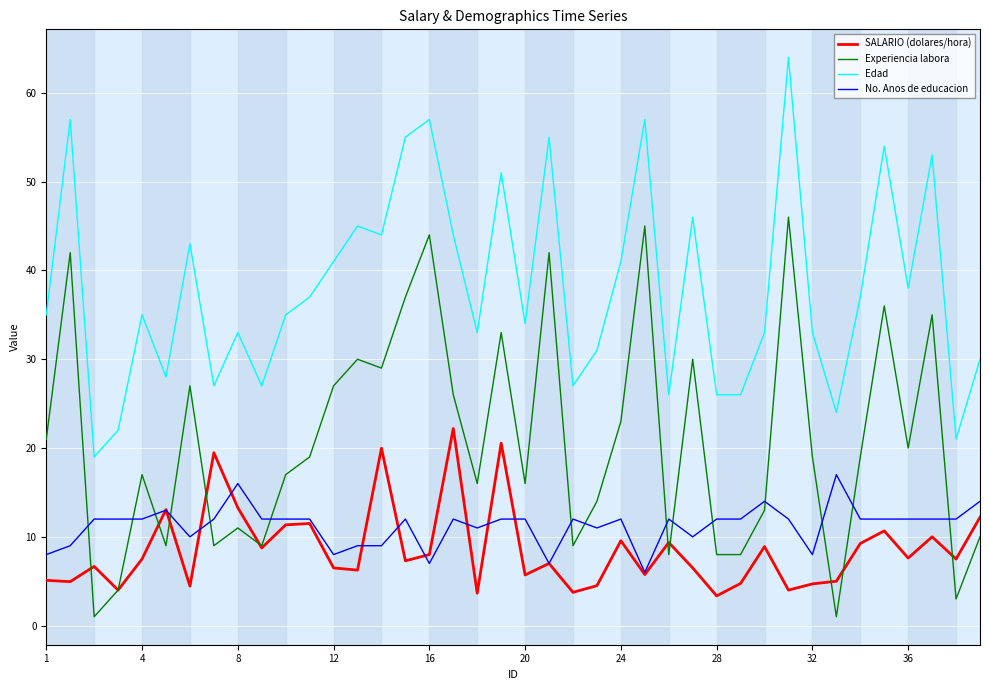

Which series has the largest total across all categories?

Edad